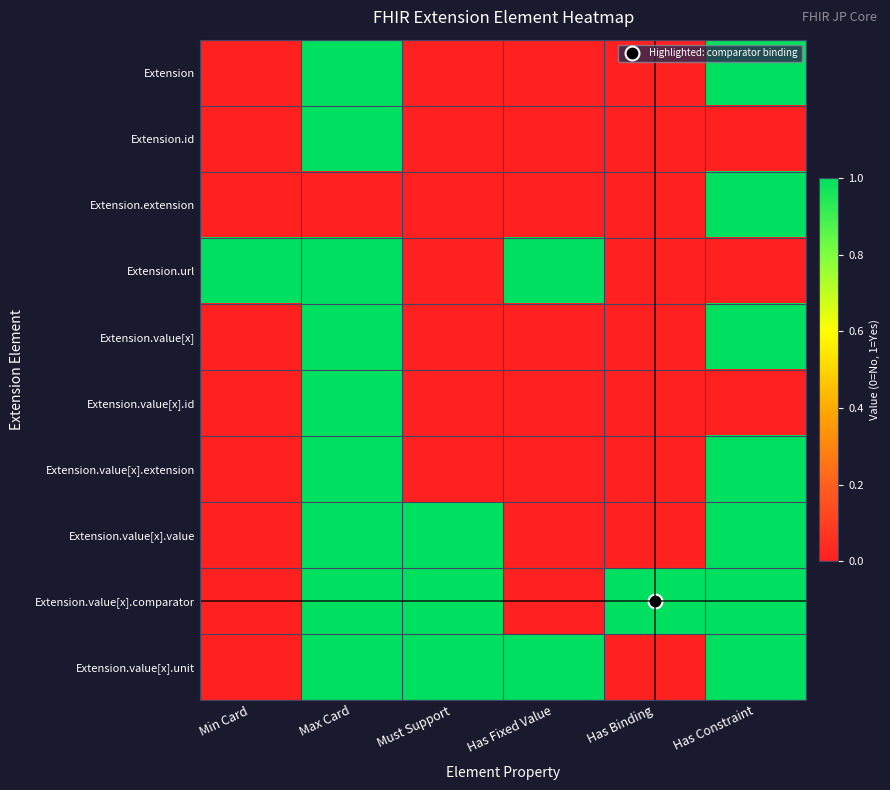

Count the number of data series in this chart.

10